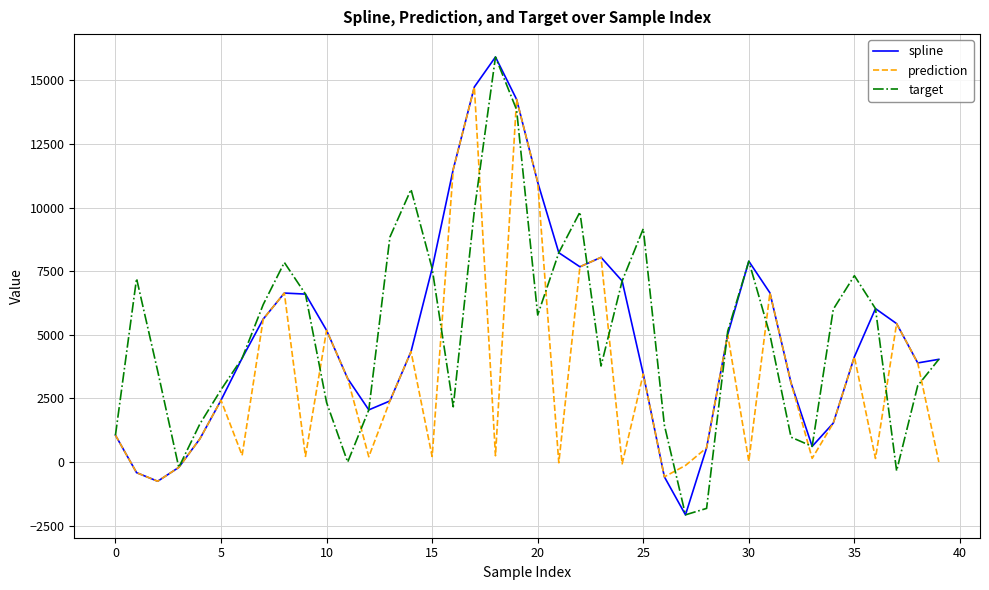

What are all the series names shown in the legend?

spline, prediction, target